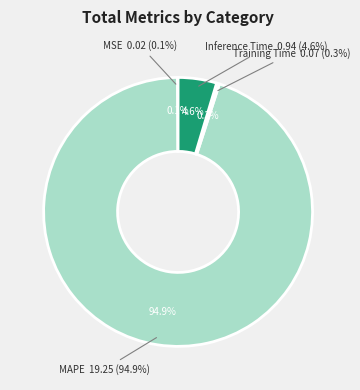

Is there any slice that represents more than half of the pie?

Yes